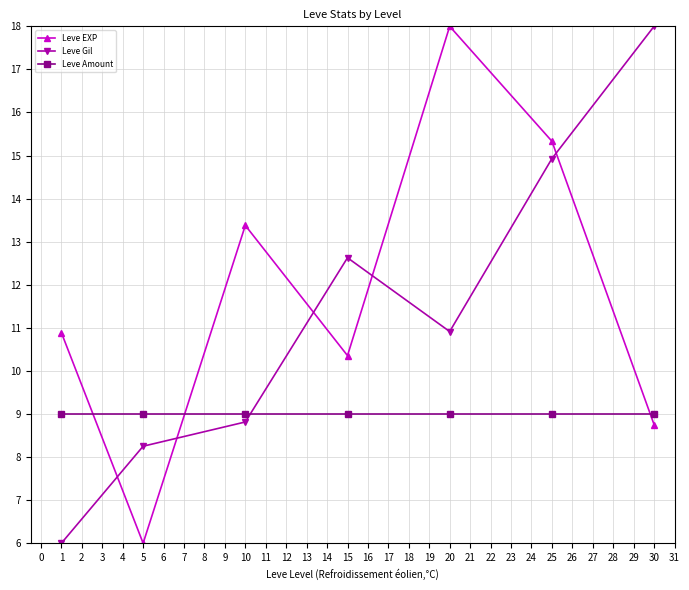

The value of Leve EXP at 15 is 18.1. True or false?

False